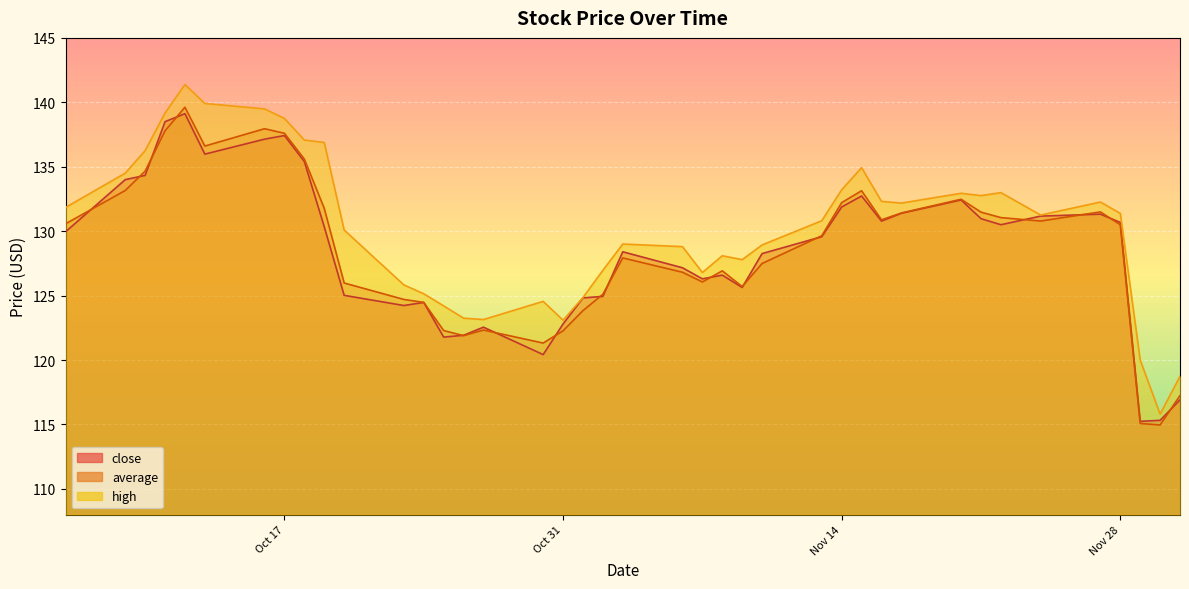

The value of average at 2023-11-03 is 127.9. True or false?

True